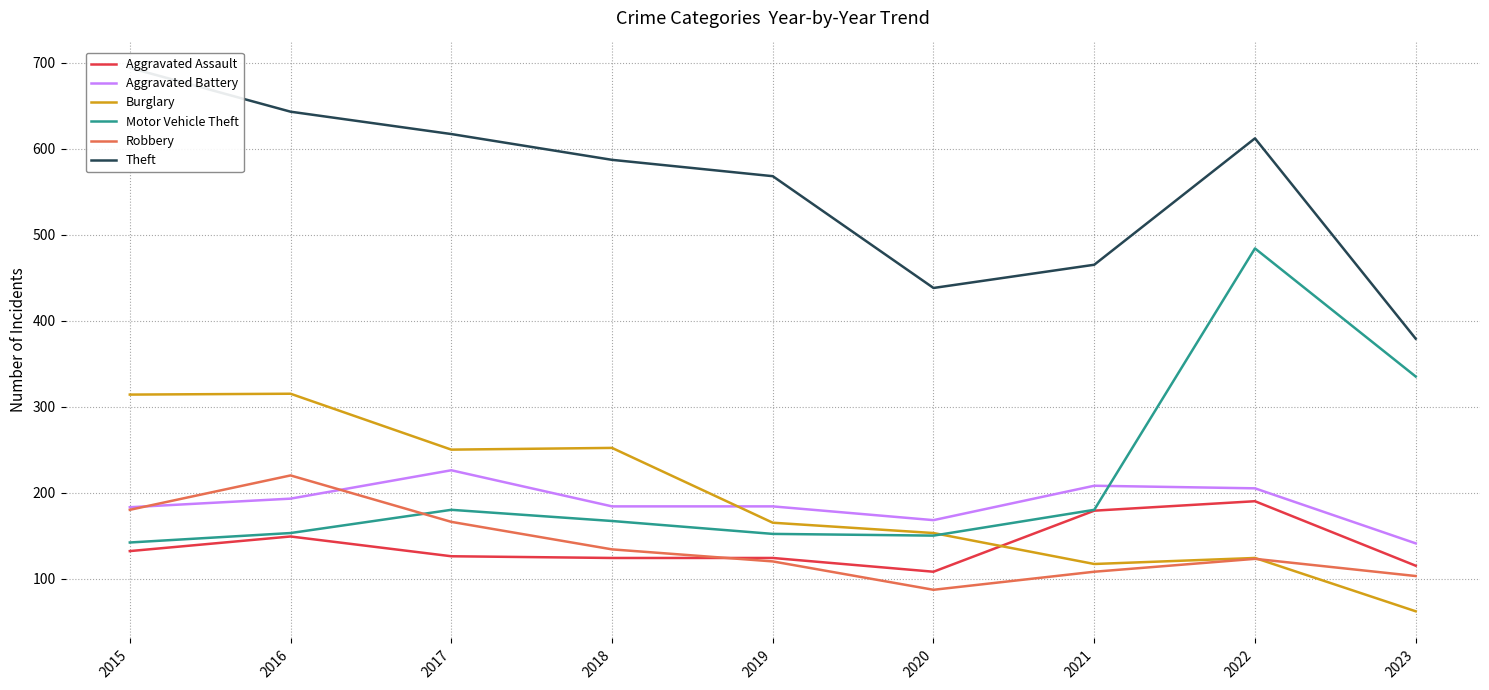

How many categories are shown in the chart?

9